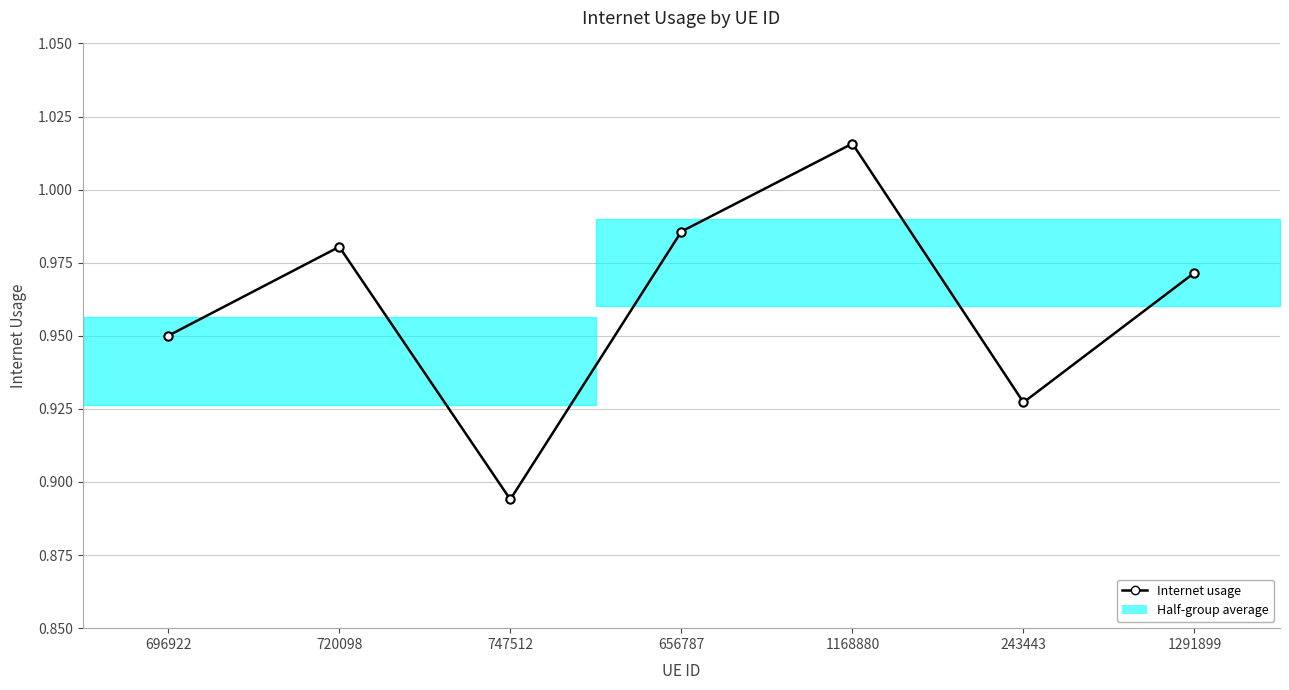

Which label corresponds to the largest value in the chart?

1168880